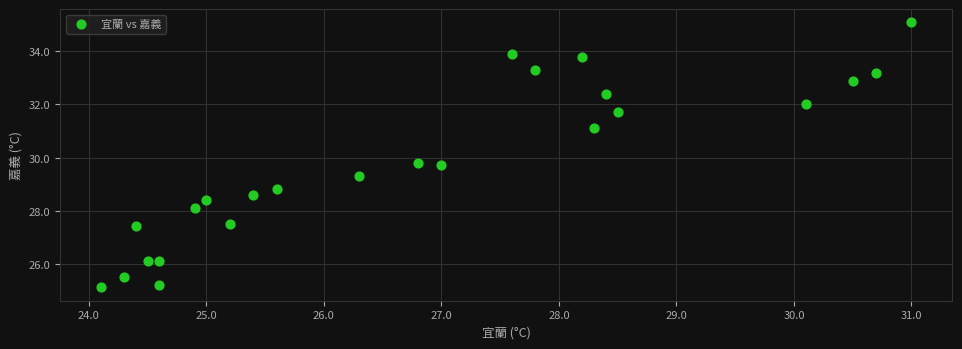

What is the range of Y values (max minus min)?

10.0